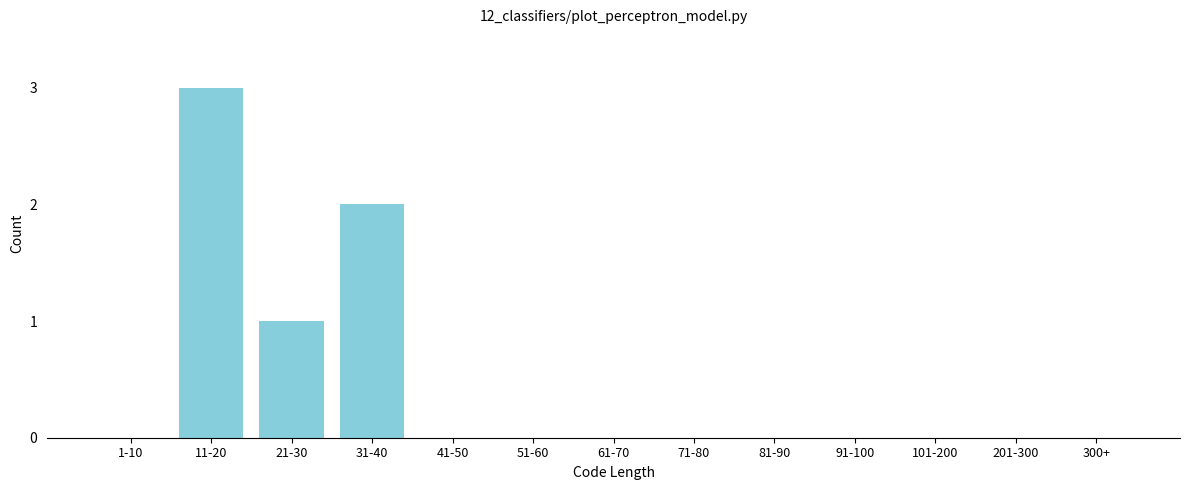

Reading left to right, transcribe all the data shown in this chart.

1-10=0	11-20=3	21-30=1	31-40=2	41-50=0	51-60=0	61-70=0	71-80=0	81-90=0	91-100=0	101-200=0	201-300=0	300+=0